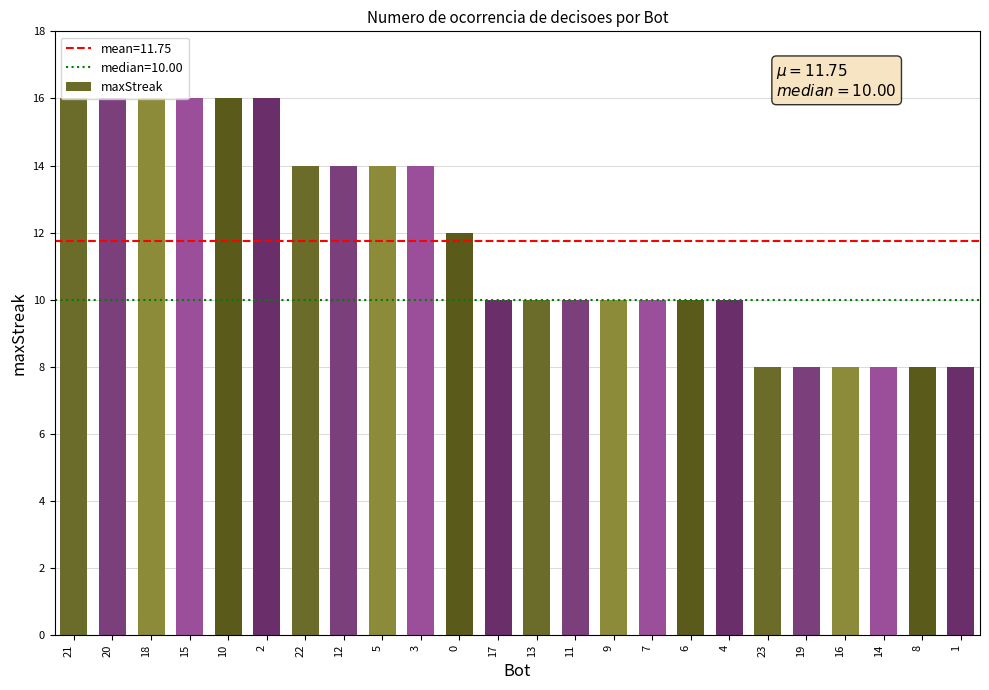

What is the label of the 24th bar from the left?

1